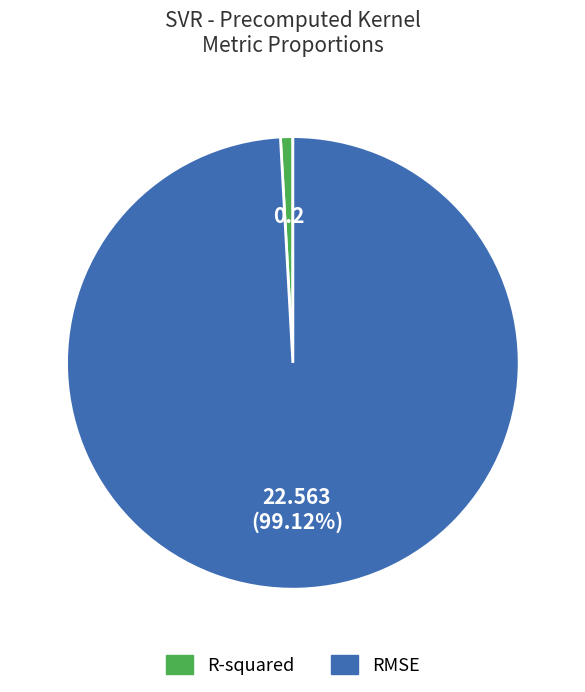

Rank the categories by value from highest to lowest.

RMSE, R-squared